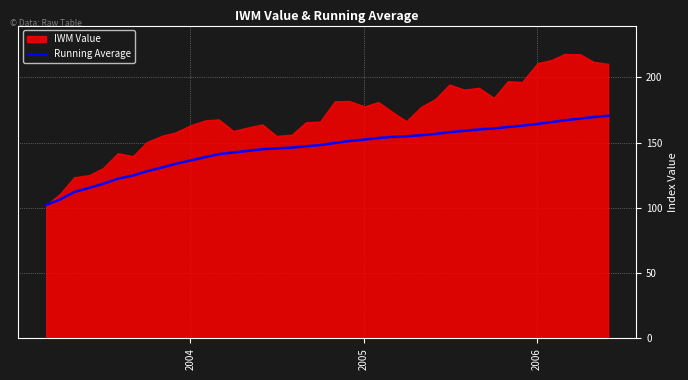

Reading left to right, extract all data points from this chart.

102.3	106.5	112.2	115.4	118.4	122.4	124.8	128.0	131.1	133.7	136.4	139.0	141.2	142.5	143.8	145.0	145.6	146.2	147.2	148.2	149.8	151.2	152.4	153.6	154.4	154.9	155.7	156.7	158.0	159.1	160.2	160.9	162.0	163.0	164.4	165.8	167.2	168.5	169.6	170.6